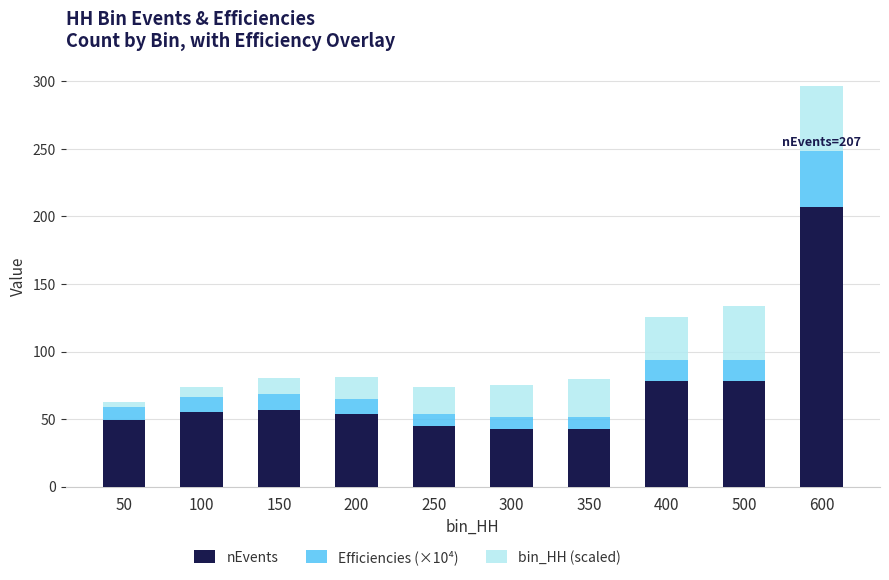

What is the sum of all nEvents values?

709.0